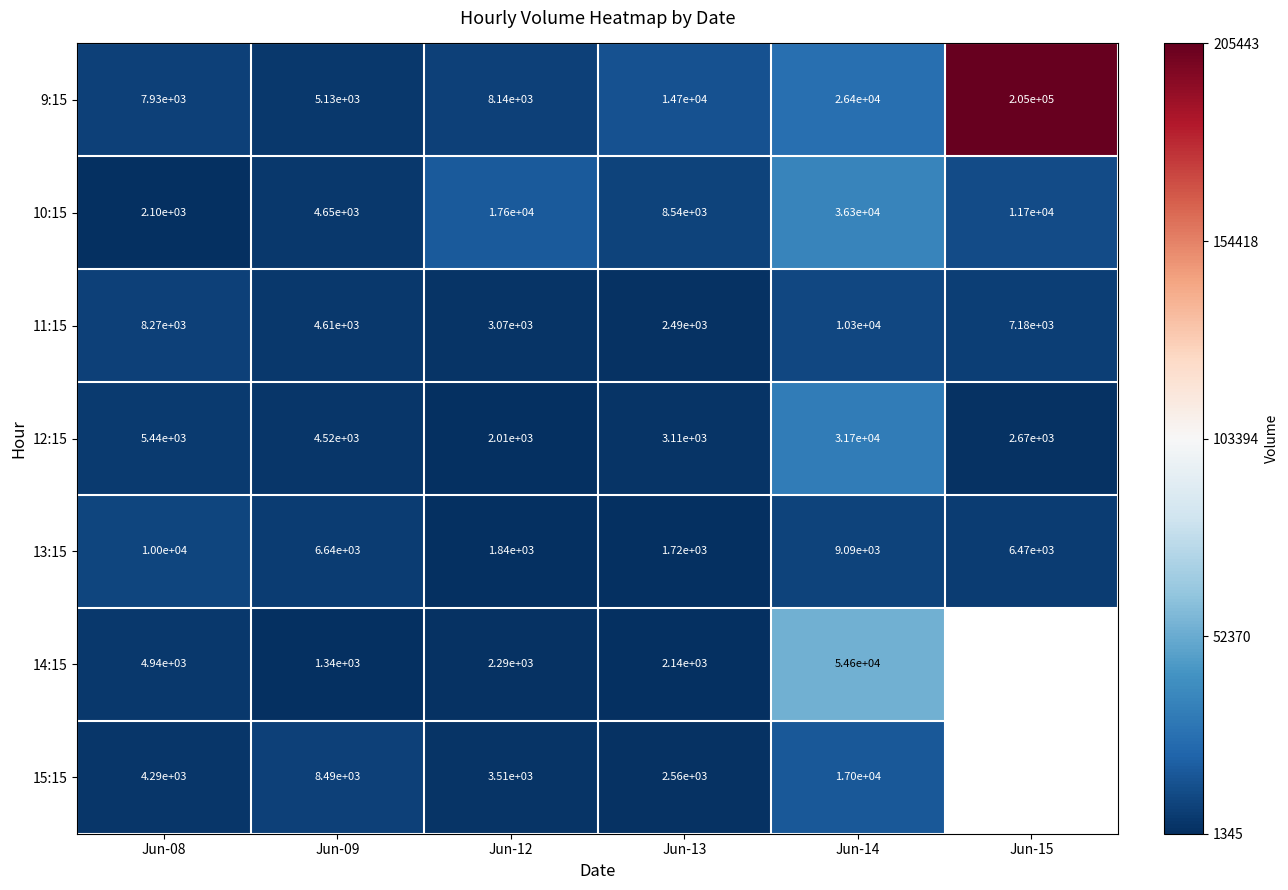

At Jun-14, list the series in order from largest to smallest.

14:15, 10:15, 12:15, 9:15, 15:15, 11:15, 13:15